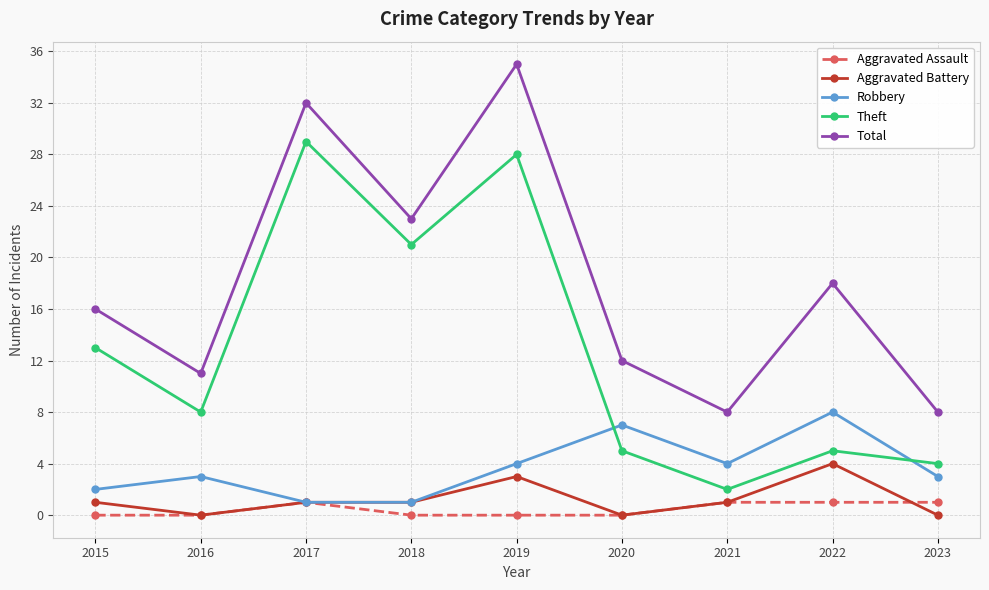

What are all the series names shown in the legend?

Aggravated Assault, Aggravated Battery, Robbery, Theft, Total